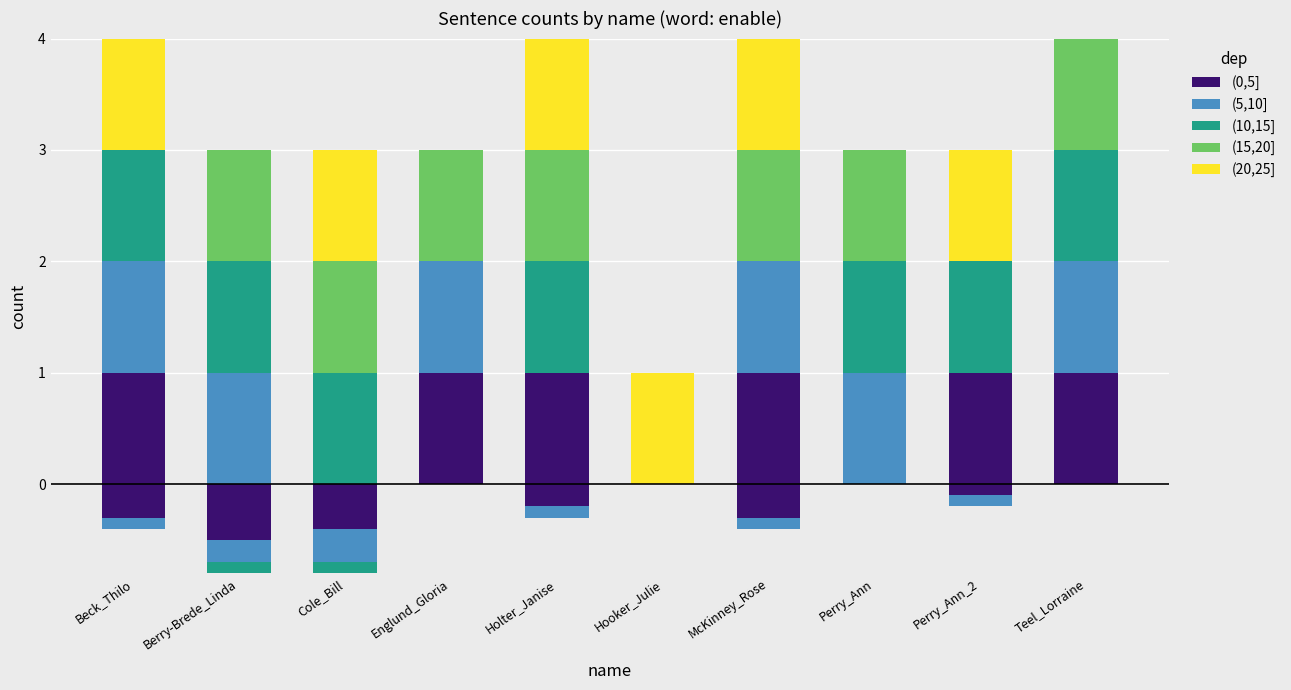

Reading right to left, list all the values displayed in this chart.

(0,5]: 1	1	0	1	0	1	1	0	0	1
(5,10]: 1	0	1	1	0	0	1	0	1	1
(10,15]: 1	1	1	0	0	1	0	1	1	1
(15,20]: 1	0	1	1	0	1	1	1	1	0
(20,25]: 0	1	0	1	1	1	0	1	0	1